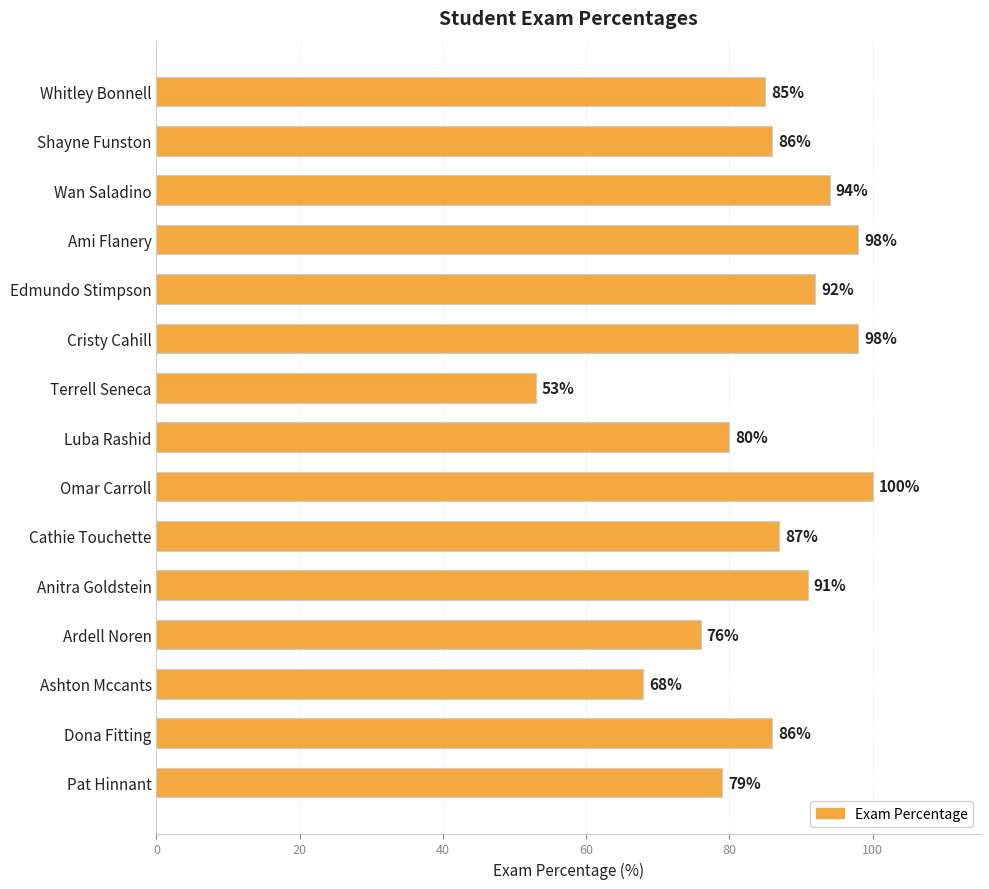

What is the greatest value displayed?

100